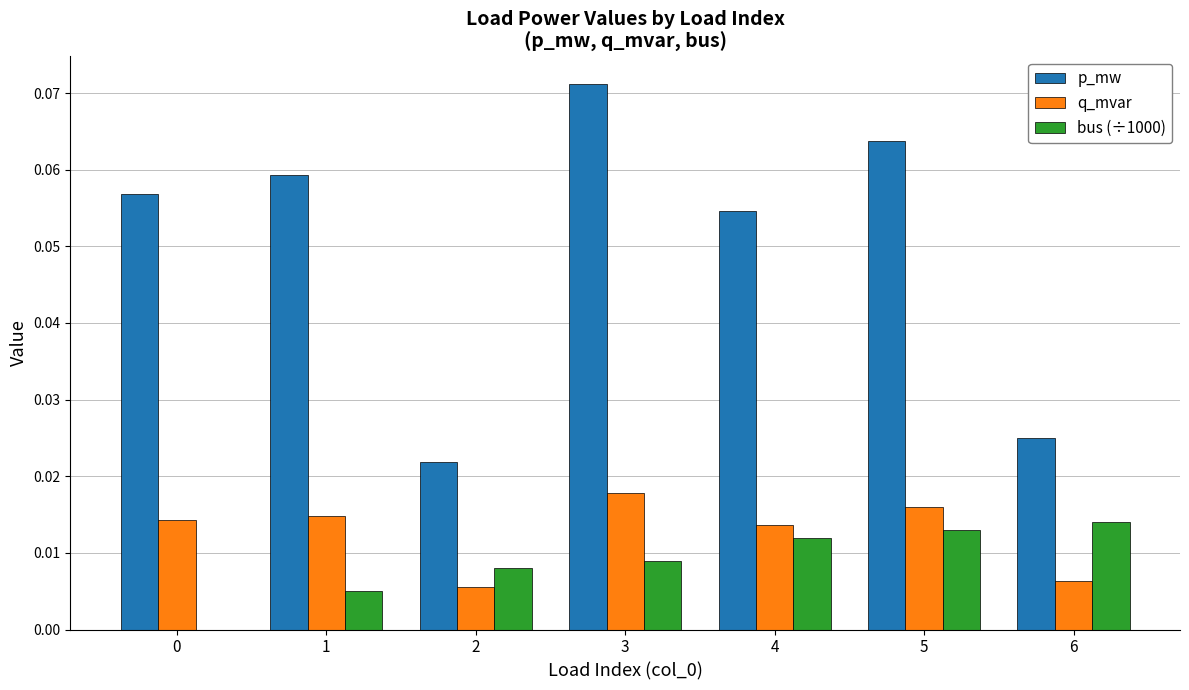

Where is q_mvar nearest to the value 0?

2